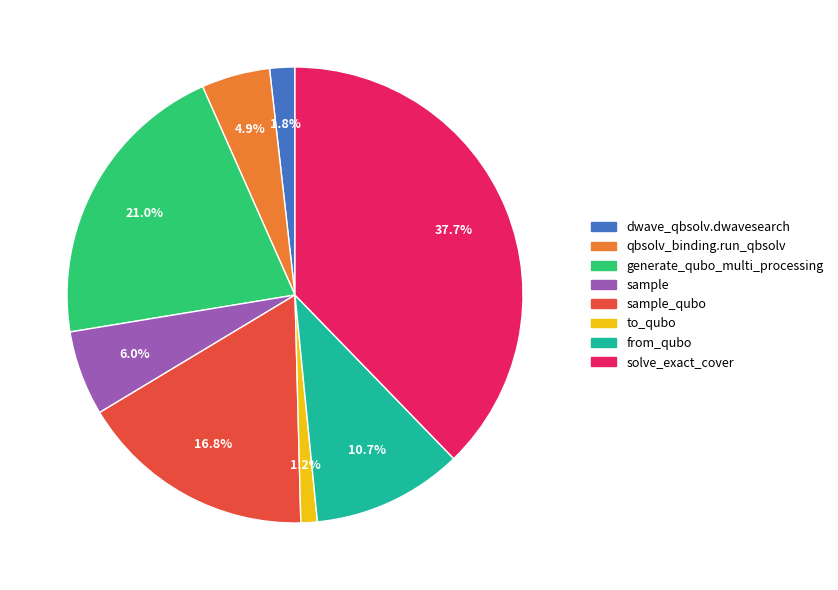

Is there a majority slice in this chart?

No